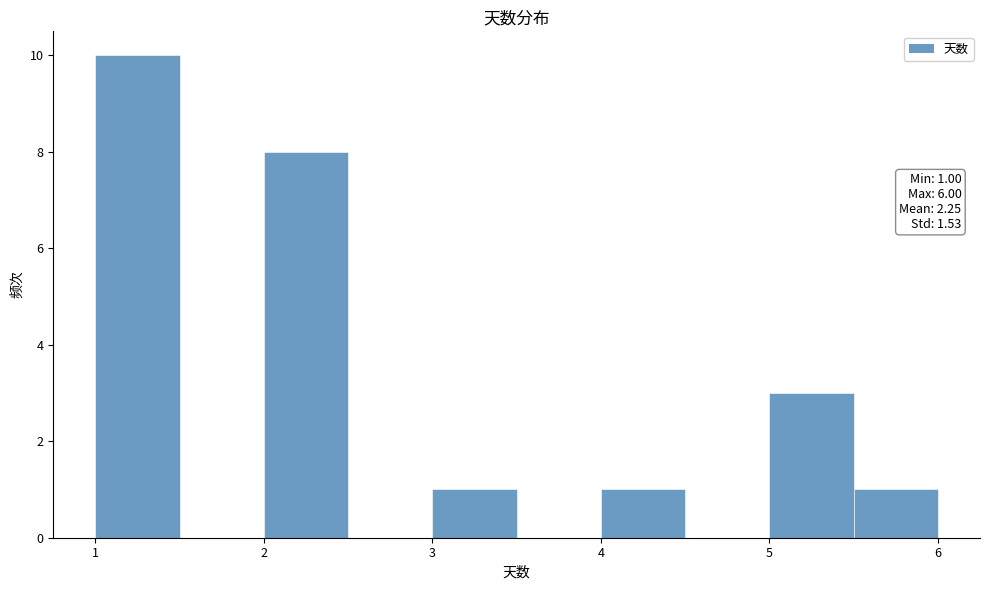

Over which range of the x-axis is the bar tallest?

1.0 to 1.5